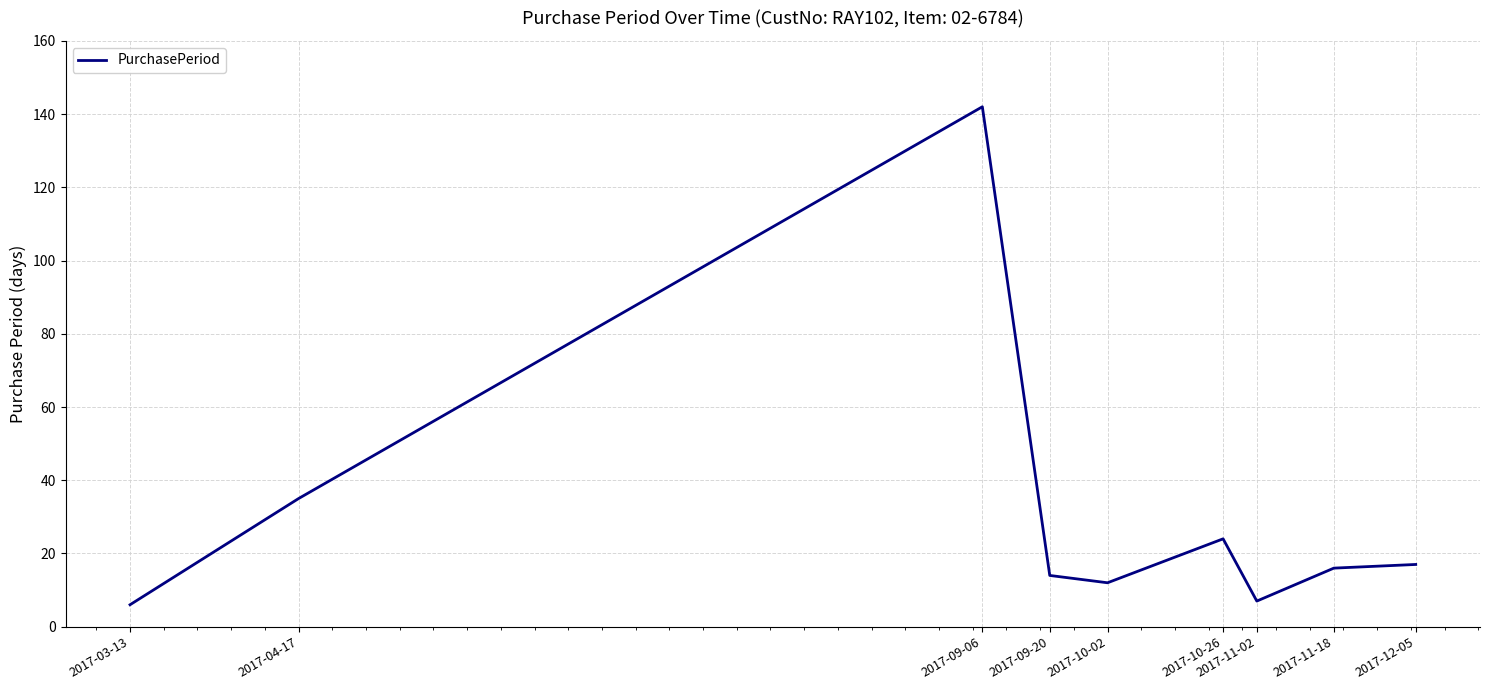

What is the ratio of the value at 2017-12-05 to the value at 2017-09-20?

1.2